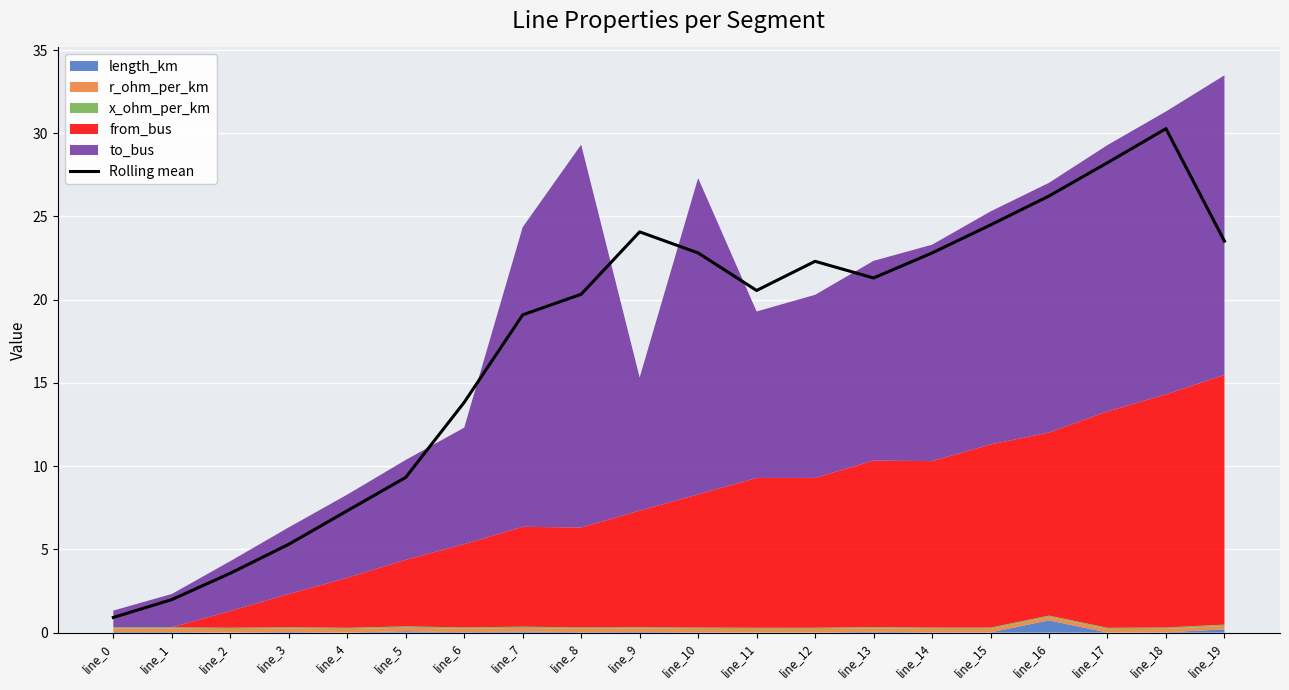

What is the smallest value displayed?

0.9